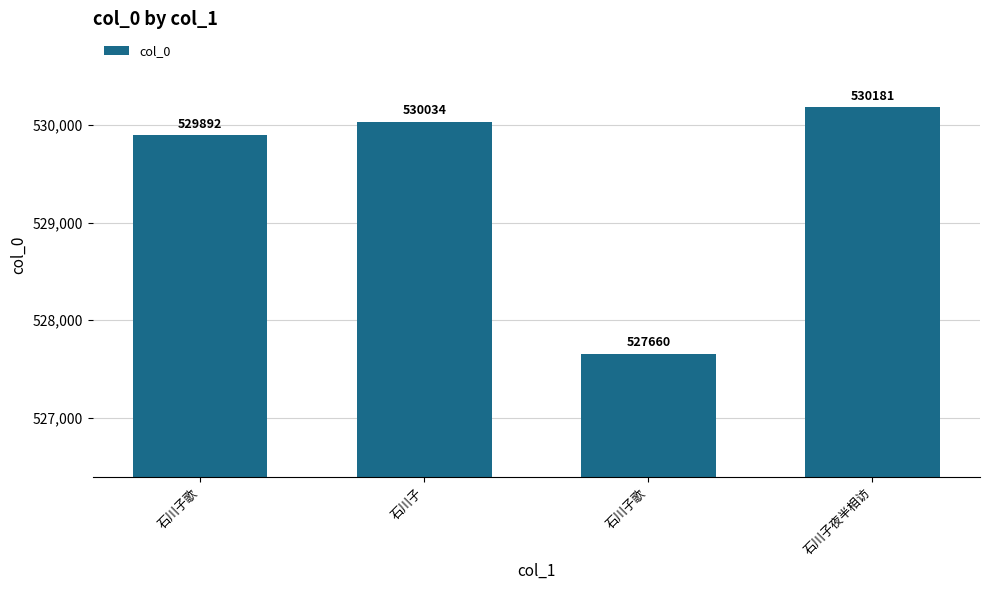

Rank the categories by value from lowest to highest.

石川子歌, 石川子歌, 石川子, 石川子夜半相访